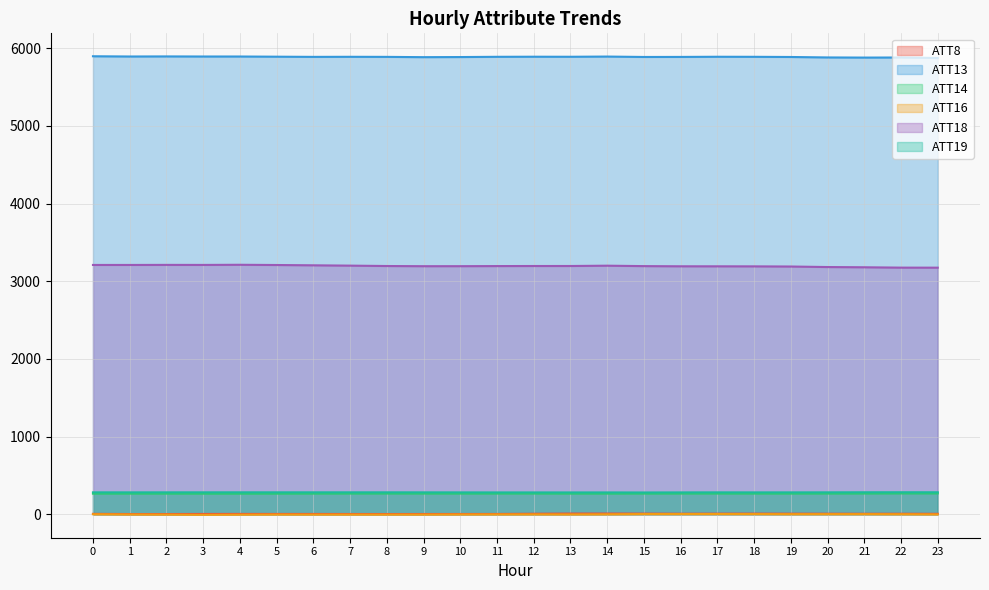

Count the number of data series in this chart.

6